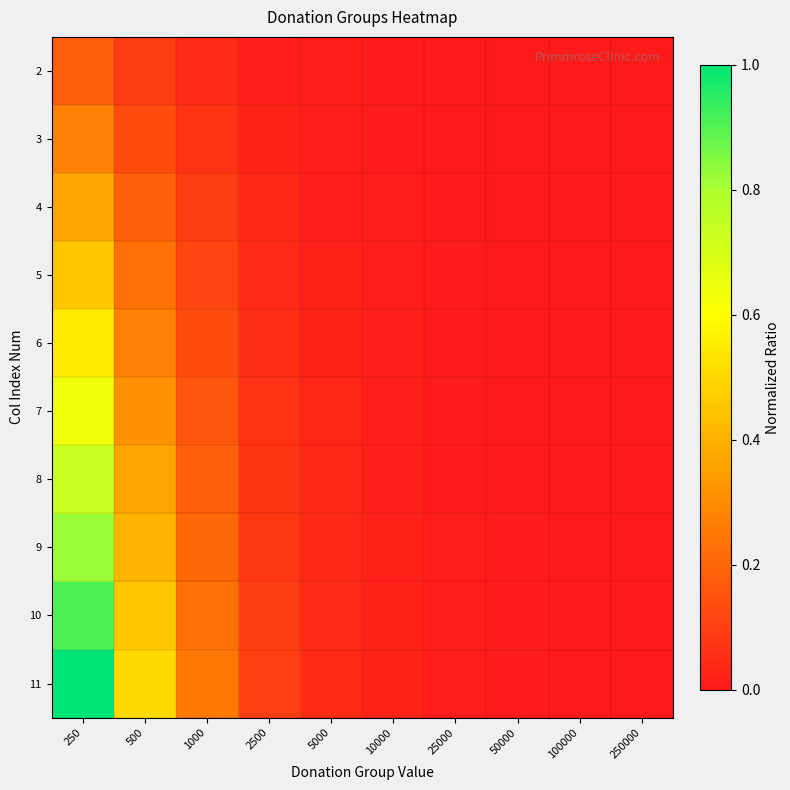

Reading left to right, extract all data points from this chart.

2: 250=0.2	500=0.1	1000=0.0	2500=0.0	5000=0.0	10000=0.0	25000=0.0	50000=0.0	100000=0.0	250000=0.0
3: 250=0.3	500=0.1	1000=0.1	2500=0.0	5000=0.0	10000=0.0	25000=0.0	50000=0.0	100000=0.0	250000=0.0
4: 250=0.4	500=0.2	1000=0.1	2500=0.0	5000=0.0	10000=0.0	25000=0.0	50000=0.0	100000=0.0	250000=0.0
5: 250=0.5	500=0.2	1000=0.1	2500=0.0	5000=0.0	10000=0.0	25000=0.0	50000=0.0	100000=0.0	250000=0.0
6: 250=0.5	500=0.3	1000=0.1	2500=0.1	5000=0.0	10000=0.0	25000=0.0	50000=0.0	100000=0.0	250000=0.0
7: 250=0.6	500=0.3	1000=0.2	2500=0.1	5000=0.0	10000=0.0	25000=0.0	50000=0.0	100000=0.0	250000=0.0
8: 250=0.7	500=0.4	1000=0.2	2500=0.1	5000=0.0	10000=0.0	25000=0.0	50000=0.0	100000=0.0	250000=0.0
9: 250=0.8	500=0.4	1000=0.2	2500=0.1	5000=0.0	10000=0.0	25000=0.0	50000=0.0	100000=0.0	250000=0.0
10: 250=0.9	500=0.5	1000=0.2	2500=0.1	5000=0.0	10000=0.0	25000=0.0	50000=0.0	100000=0.0	250000=0.0
11: 250=1.0	500=0.5	1000=0.2	2500=0.1	5000=0.1	10000=0.0	25000=0.0	50000=0.0	100000=0.0	250000=0.0